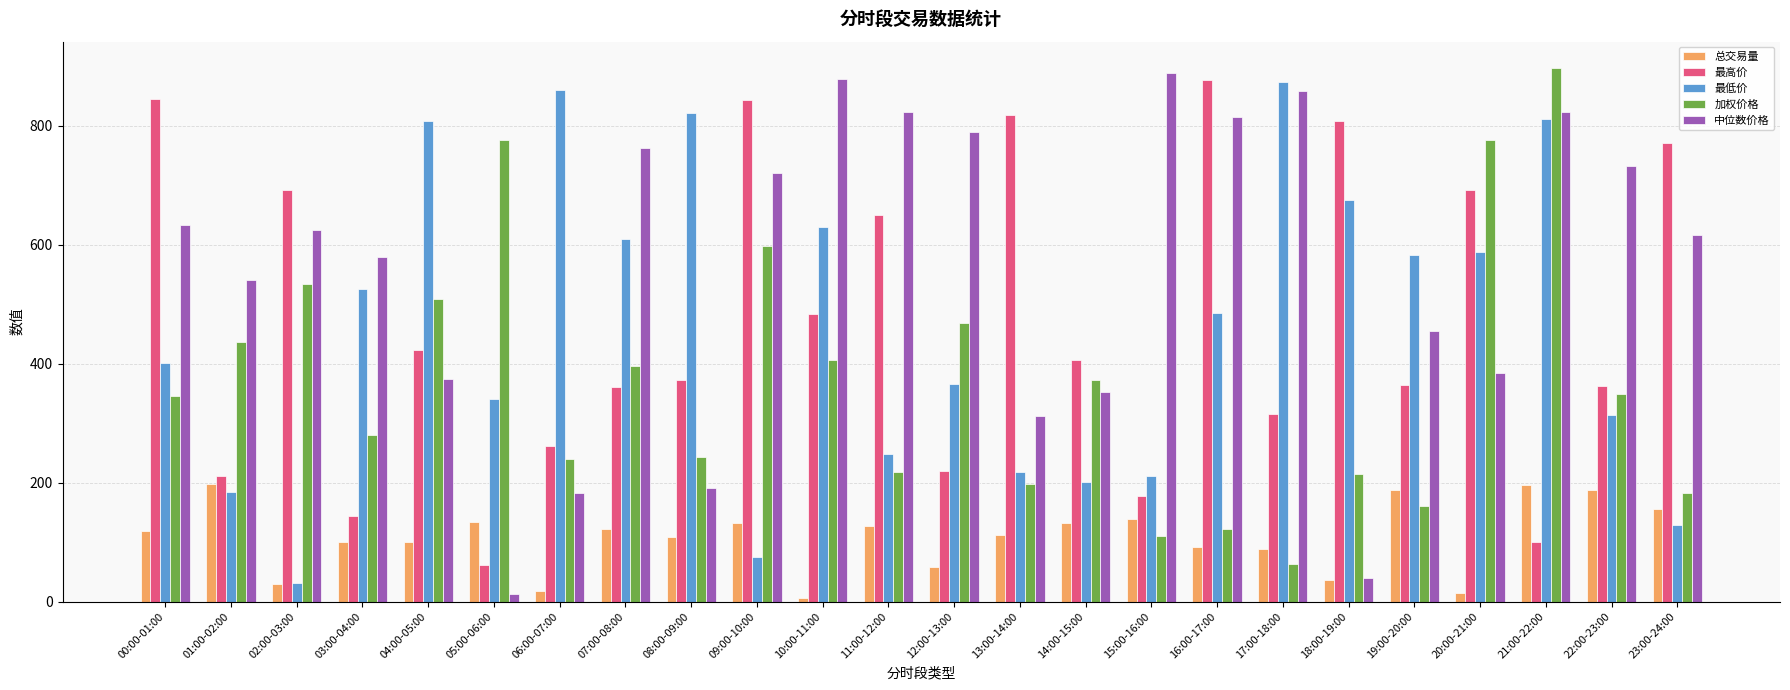

What is the value of the 最低价 bar at the 14th from the left?

217.2